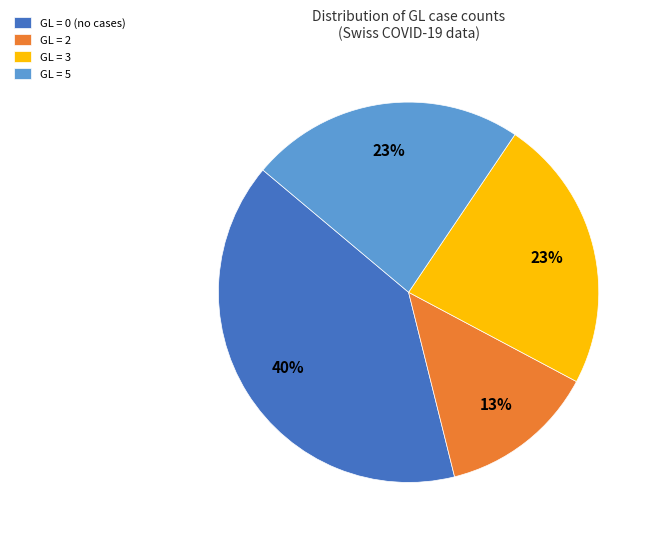

Which slice is the smallest?

GL = 2